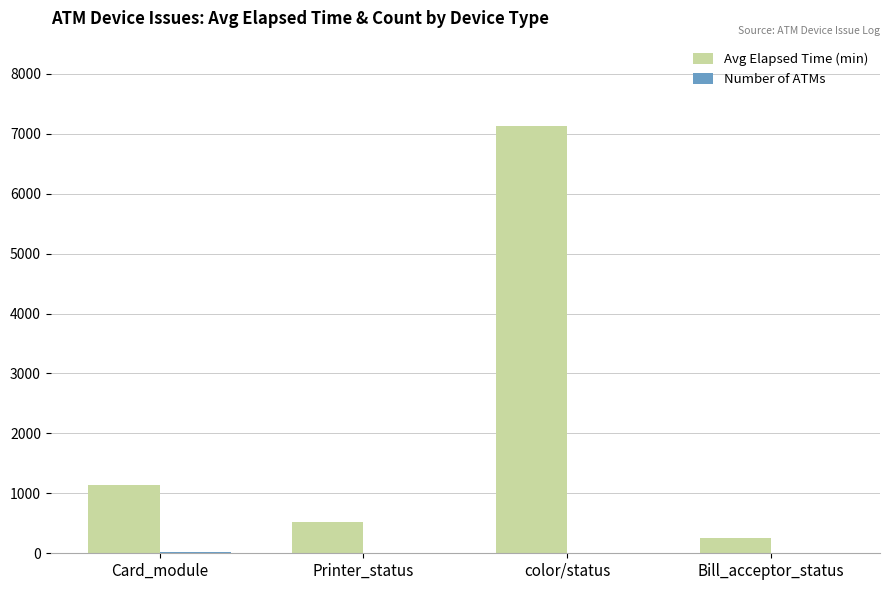

Are the bars grouped side by side (vs. stacked)?

Yes